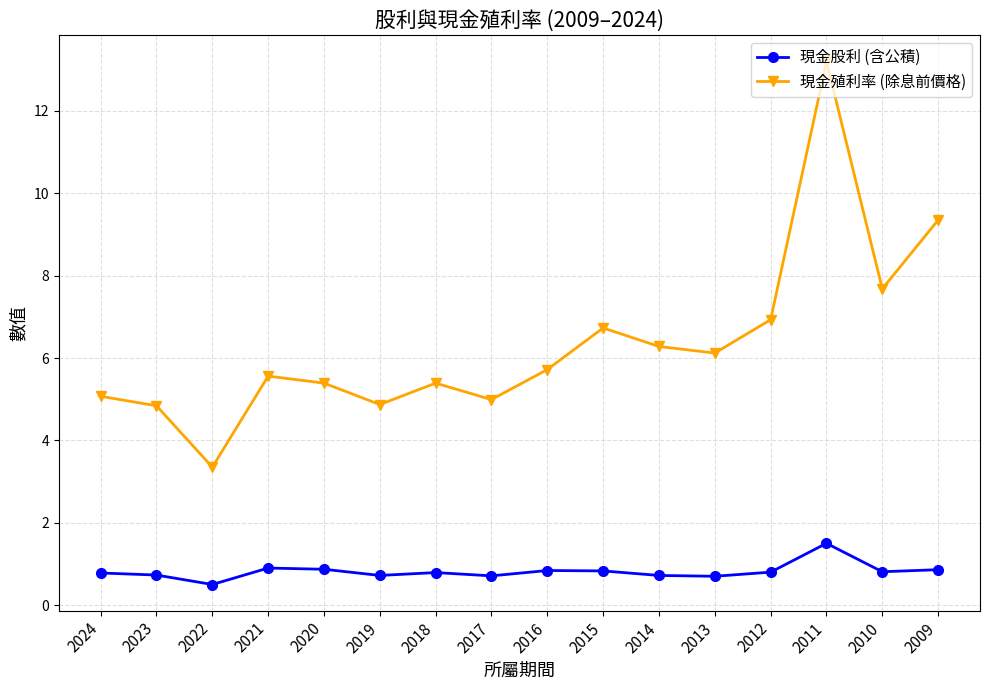

At how many categories does at least one series exceed 10?

1